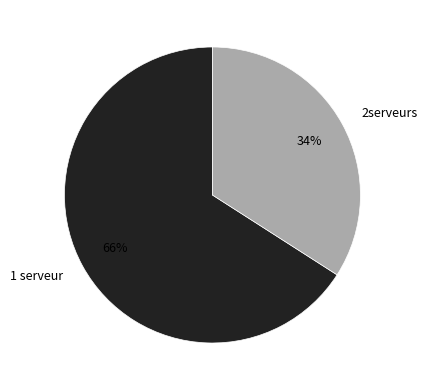

Is there a majority slice in this chart?

Yes